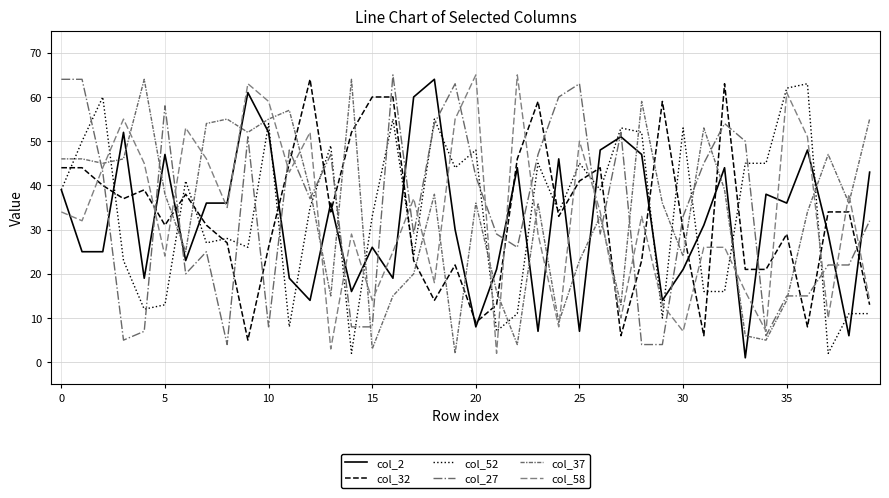

How many lines are shown in the chart?

6